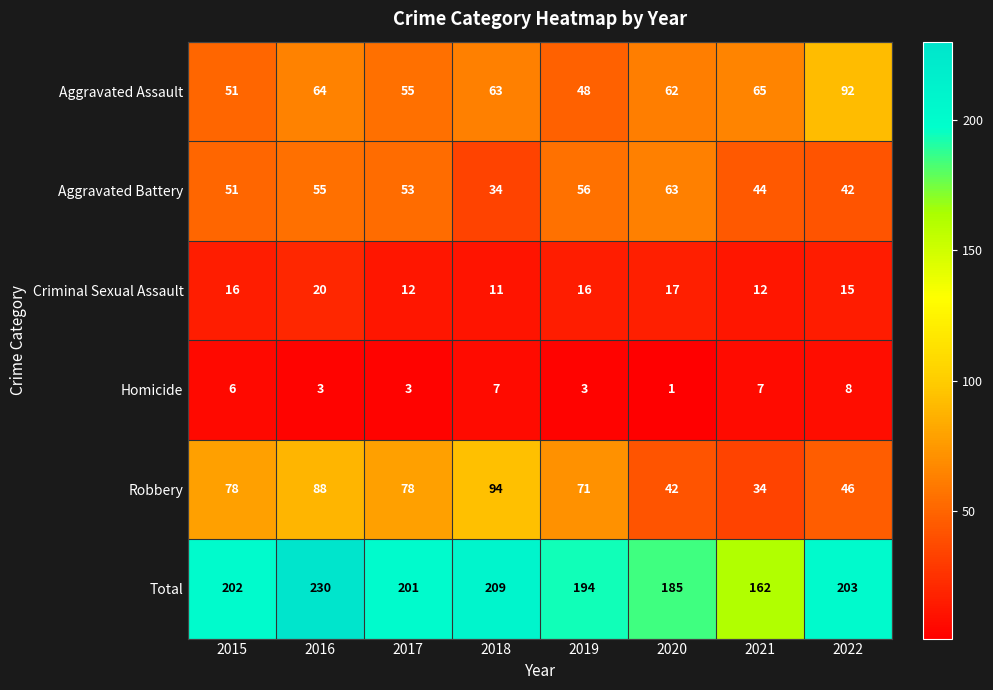

At how many categories does at least one series exceed 24?

8